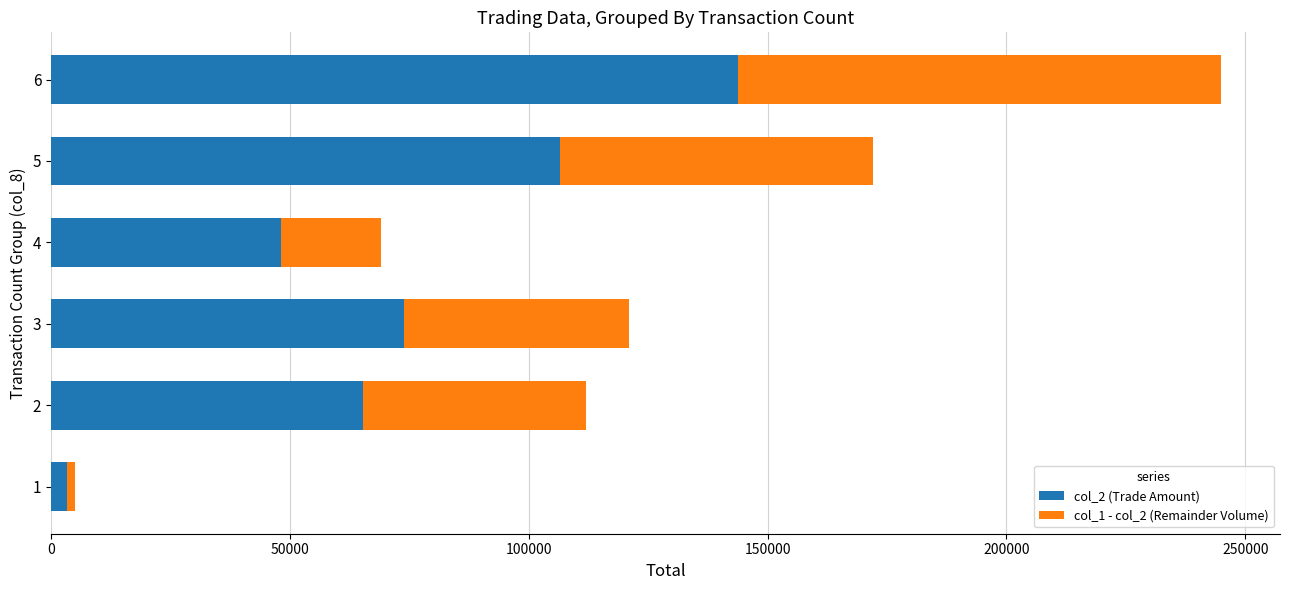

What is the difference between the maximum and minimum values in the col_2 (Trade Amount) series?

140400